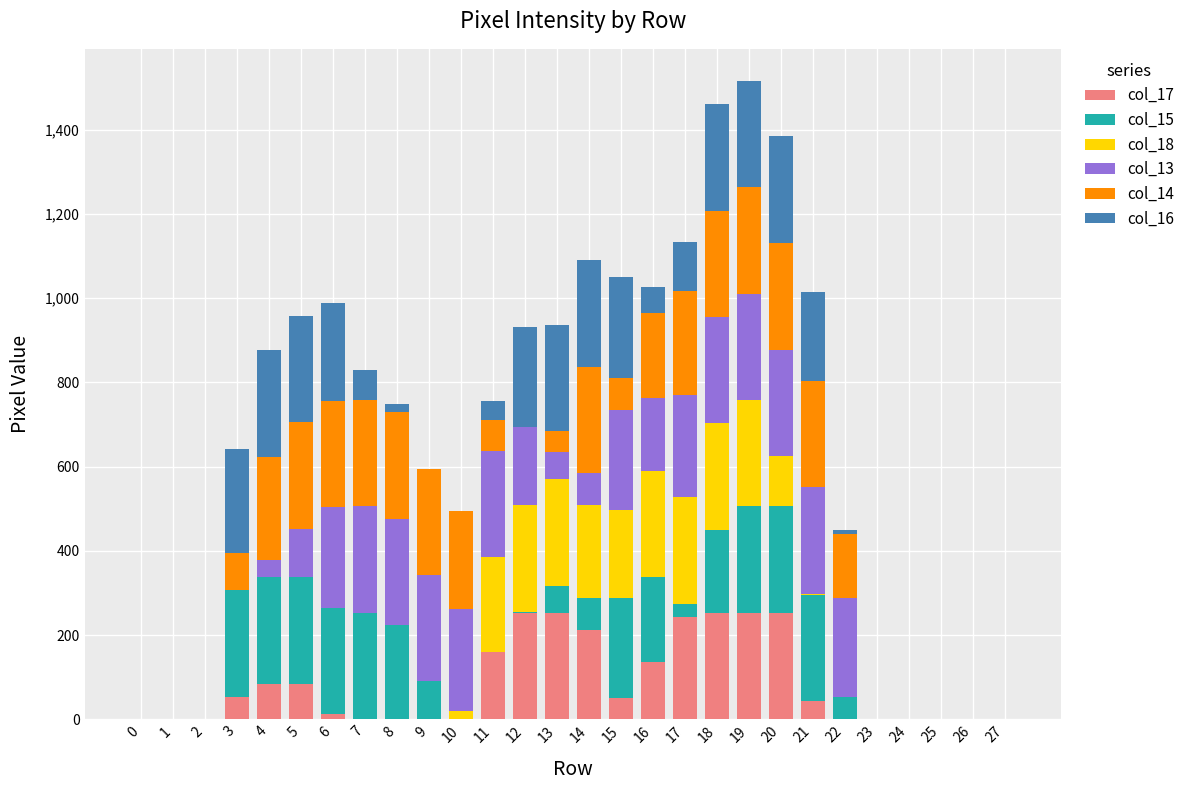

What value does the col_17 series have at 16, to the nearest 50?

150